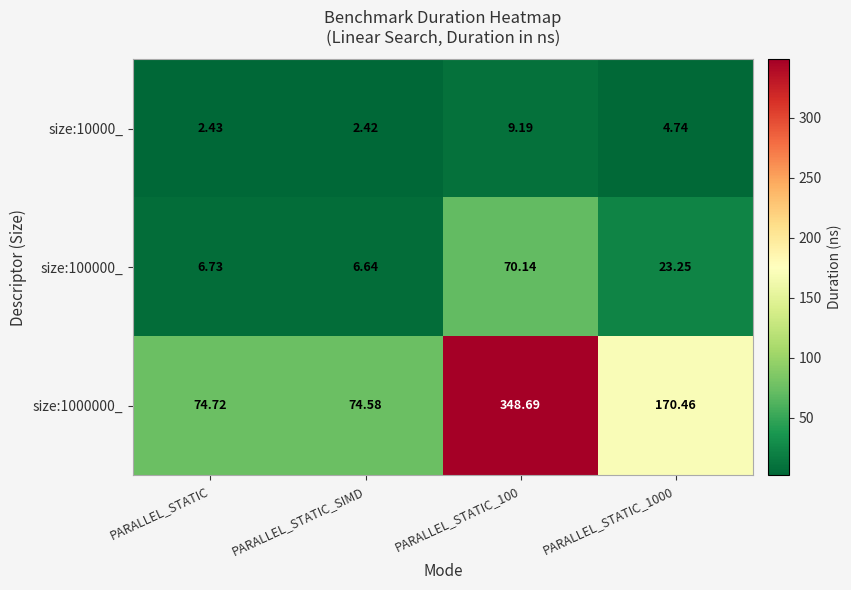

Which category has the lowest value in the size:1000000_ series?

PARALLEL_STATIC_SIMD